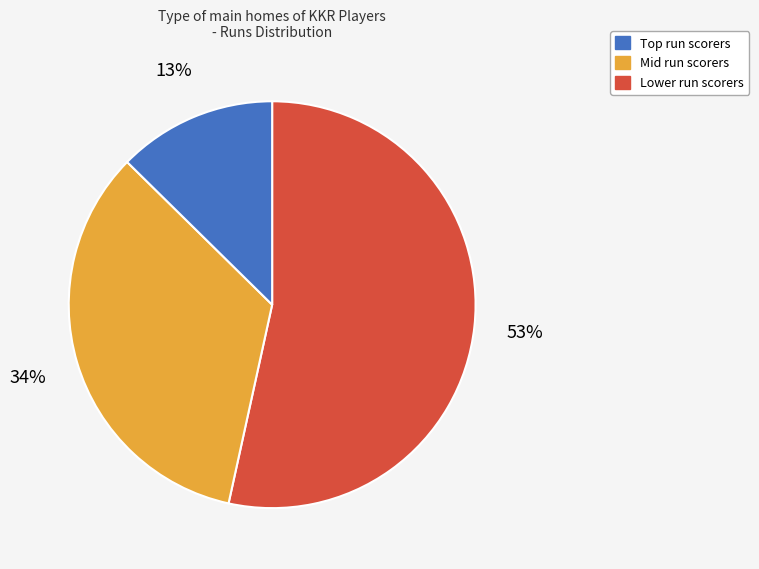

Is there any slice that represents more than half of the pie?

Yes